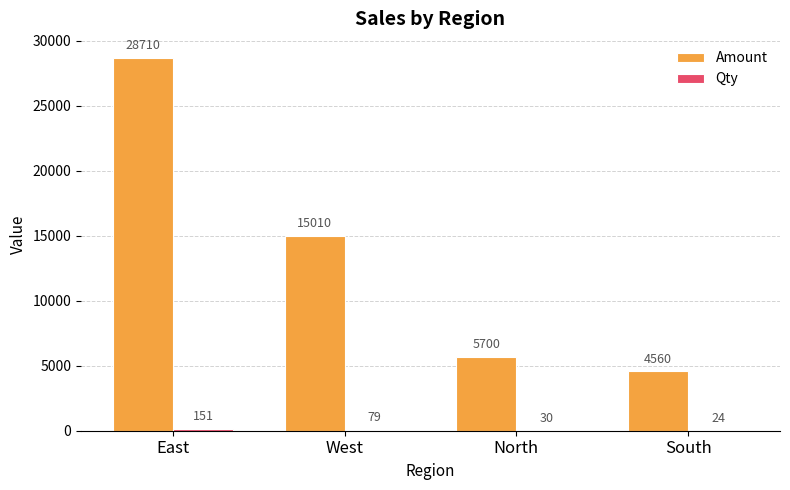

How many groups of bars are there?

4